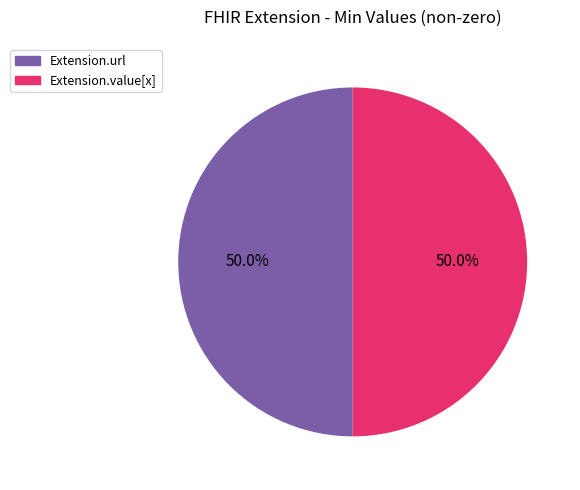

Approximately how many times larger is the value at Extension.url compared to Extension.value[x]?

1.0